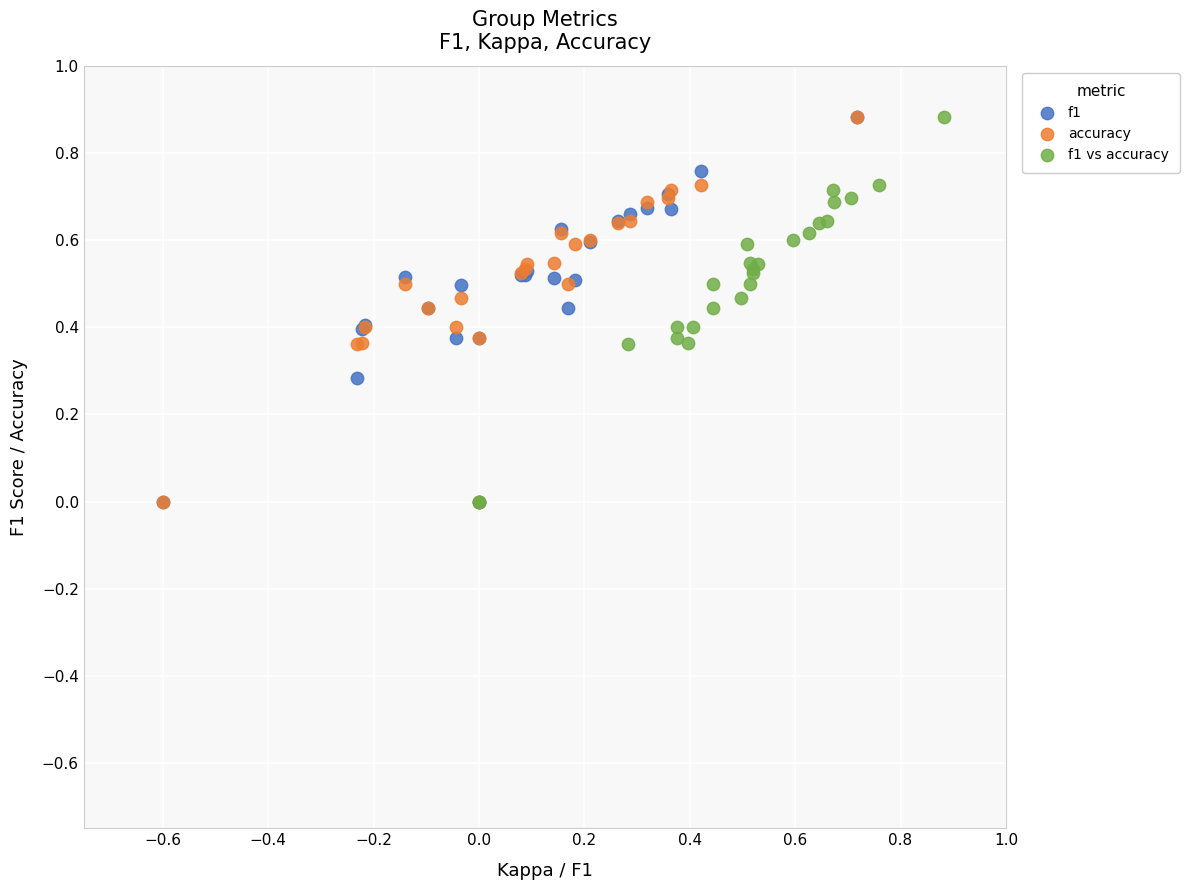

What are all the series names shown in the legend?

f1, accuracy, f1 vs accuracy